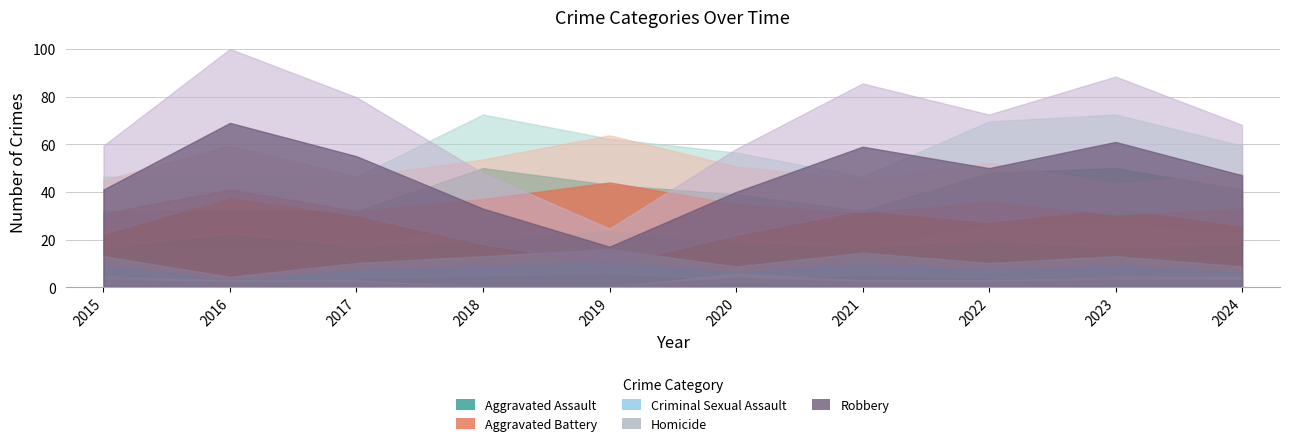

What is the value of the Aggravated Battery point at the 2nd from the left?

41